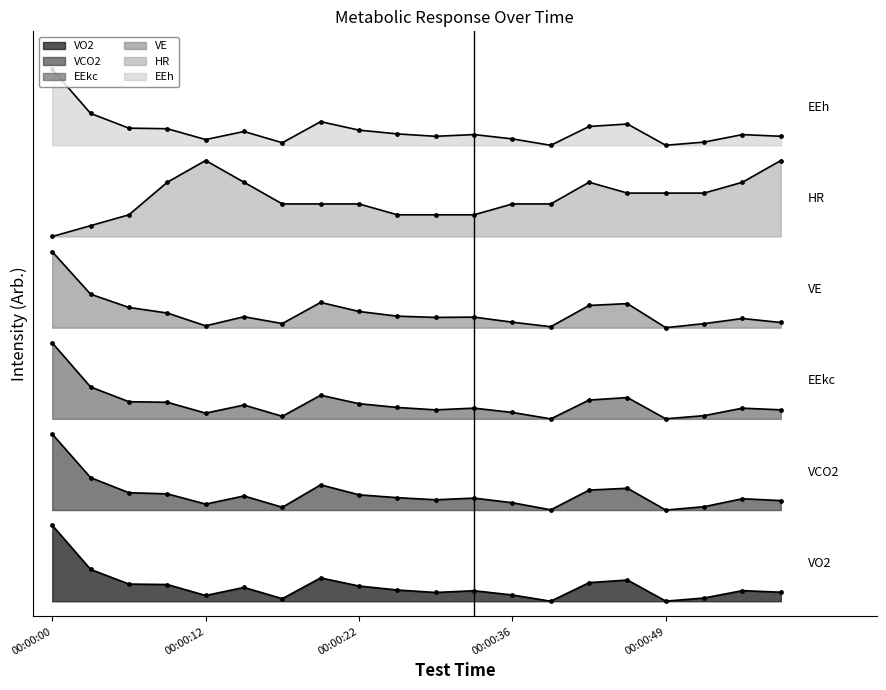

Which series contains the lowest Y value?

VO2